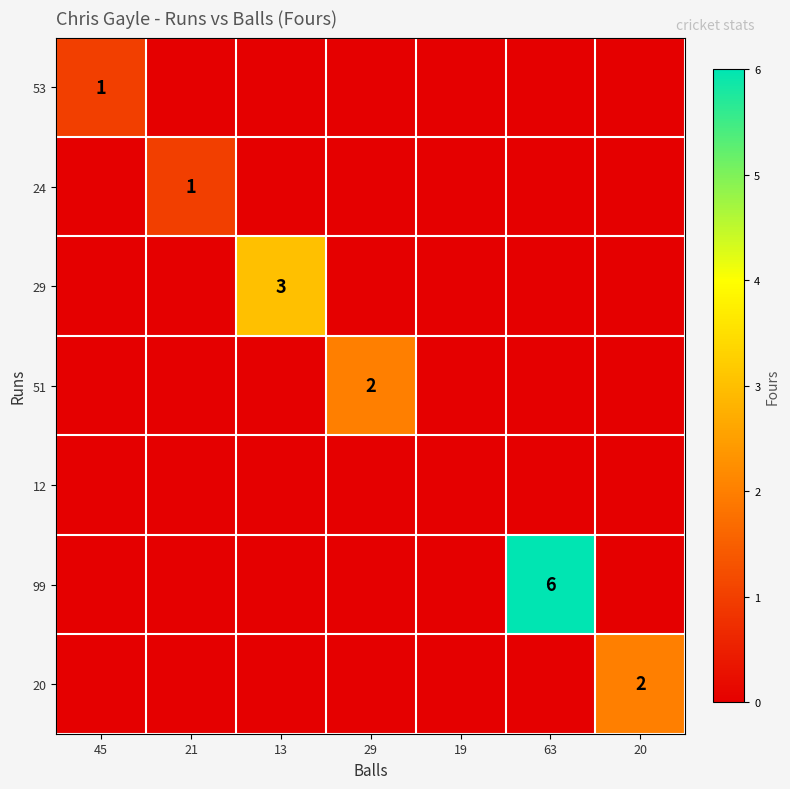

True or false: 29 has a value of 3 at 13.

True